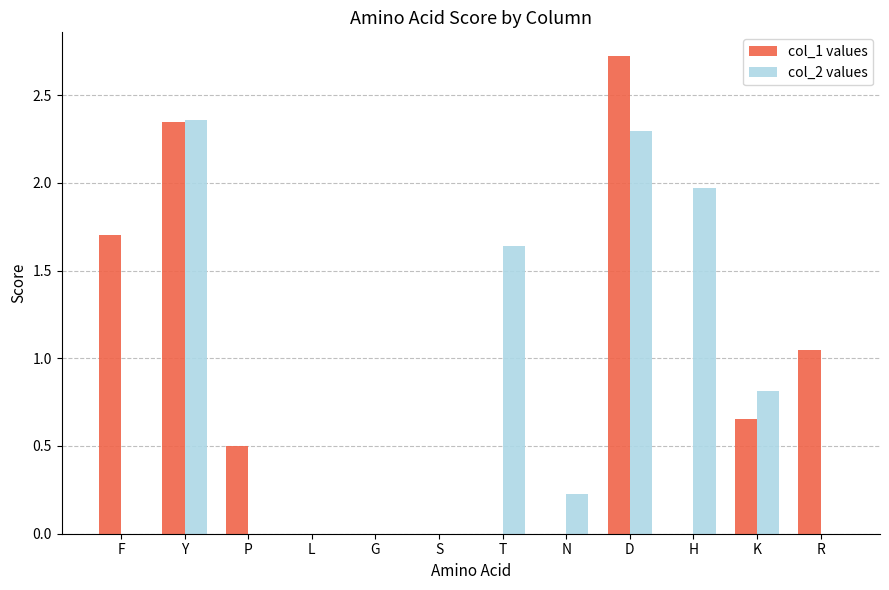

Does the chart contain stacked bars?

No